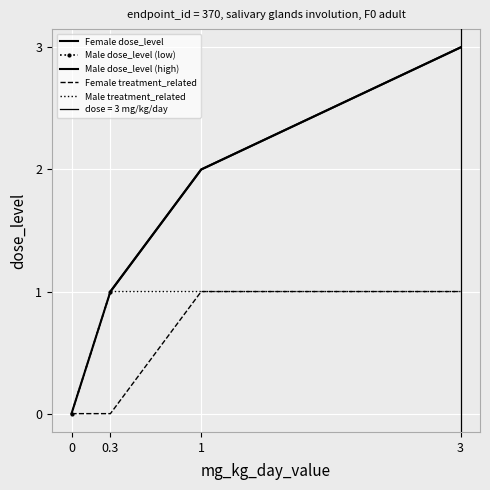

True or false: treatment_related and direction intersect in this chart.

False